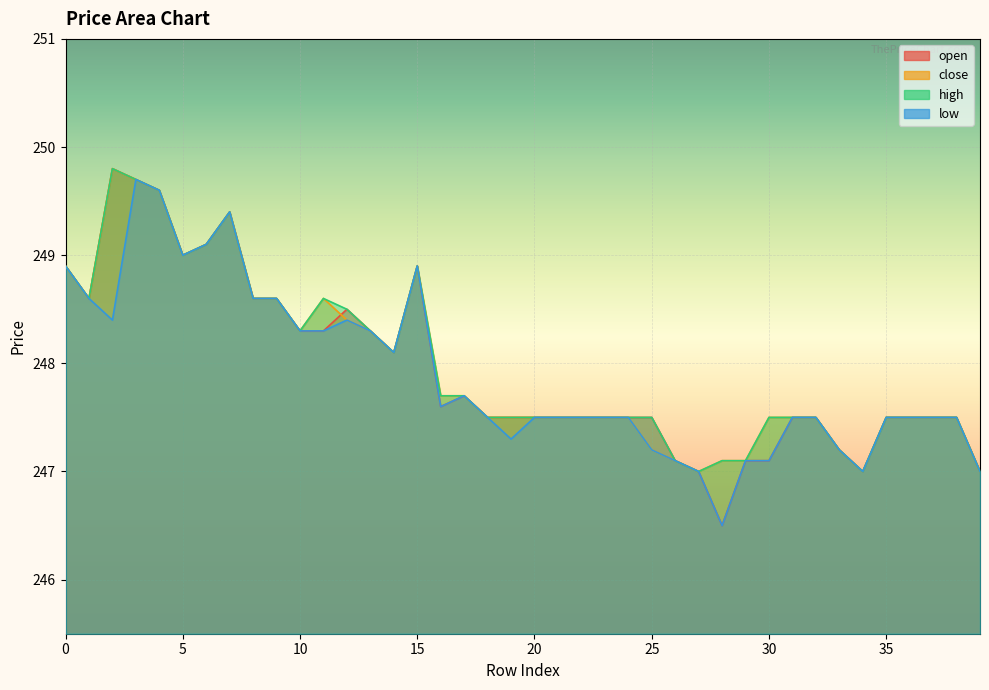

In high, how many points are higher than both neighbors (excluding endpoints)?

4